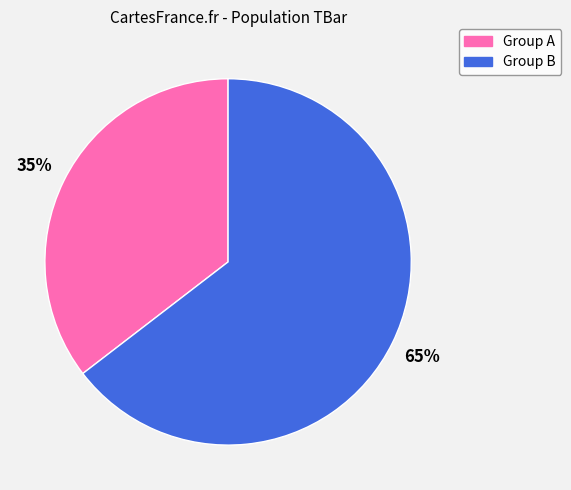

Which has a higher value, Group B or Group A?

Group B